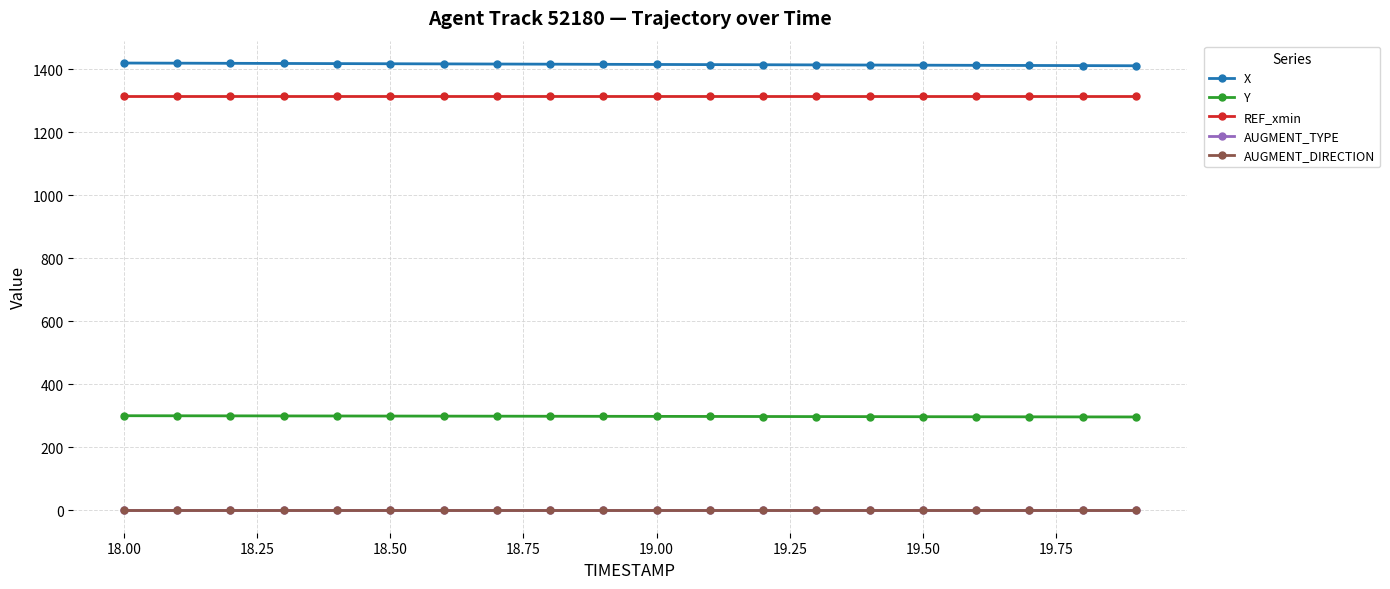

Does the chart have visible grid lines?

Yes